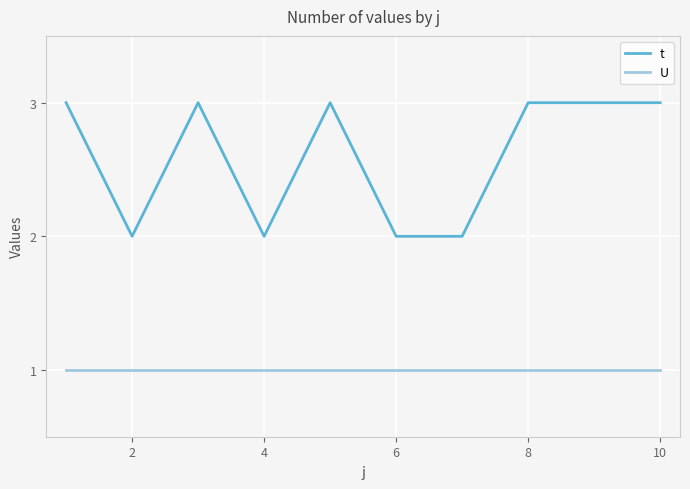

At how many categories does at least one series exceed 1?

10